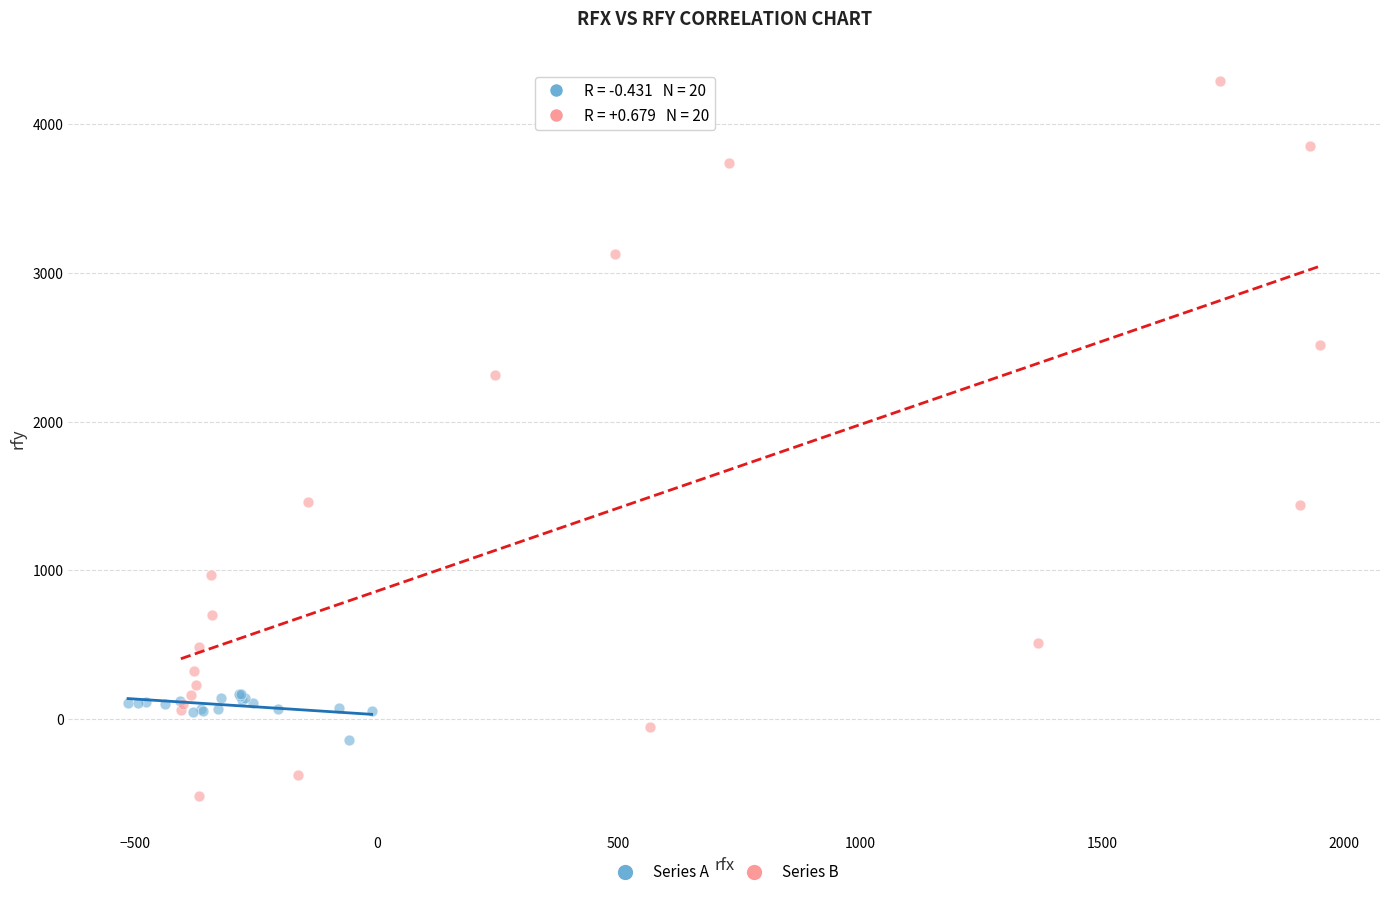

Which series reaches the maximum Y coordinate?

Series B